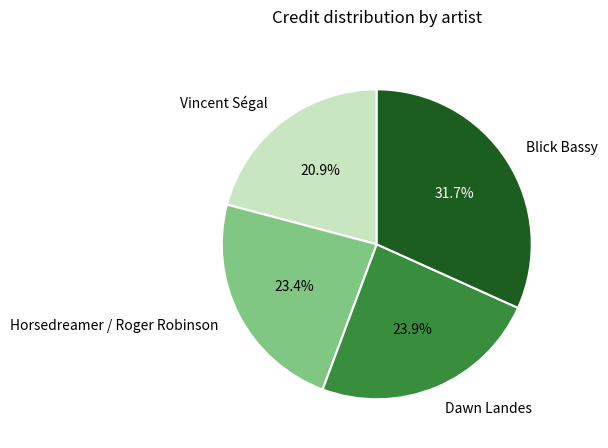

To the nearest percent, what is the combined percentage of Dawn Landes and Vincent Ségal?

45%